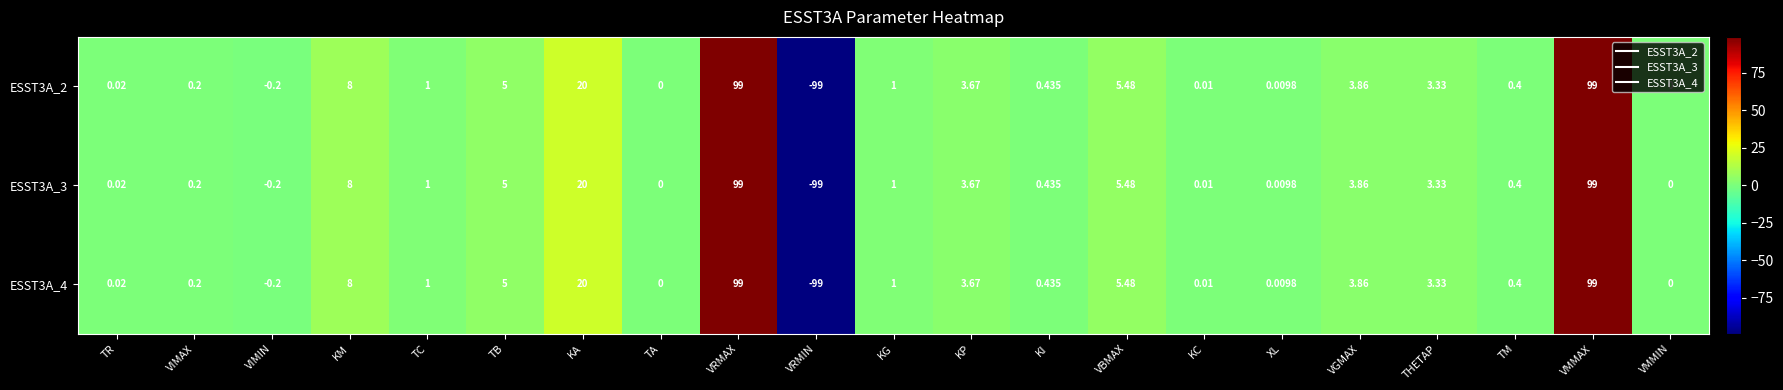

At which label does ESST3A_2 first exceed 1?

KM